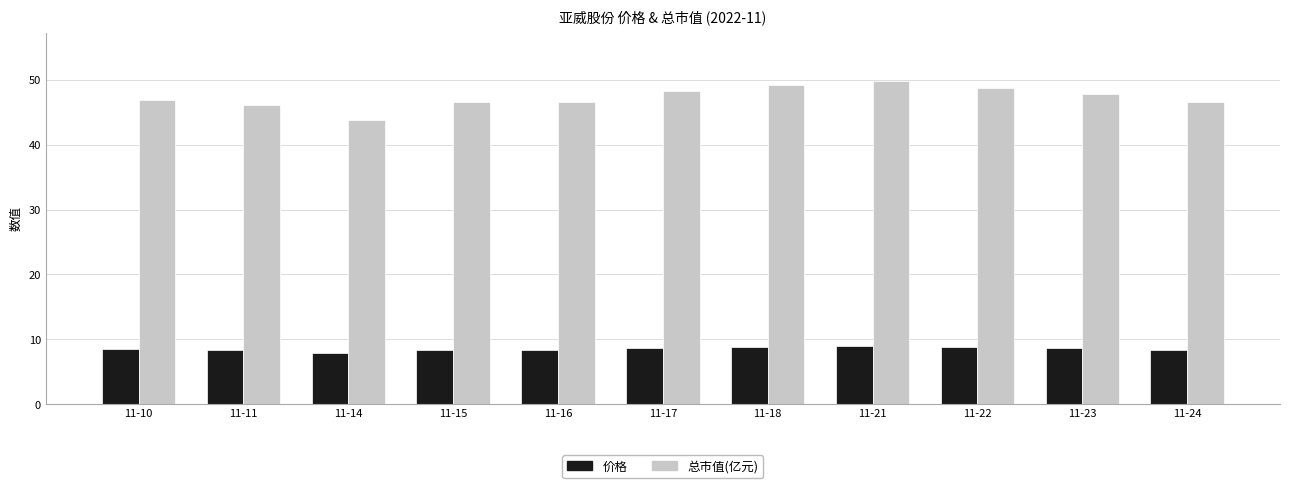

How many values in the 价格 series are below 8?

1